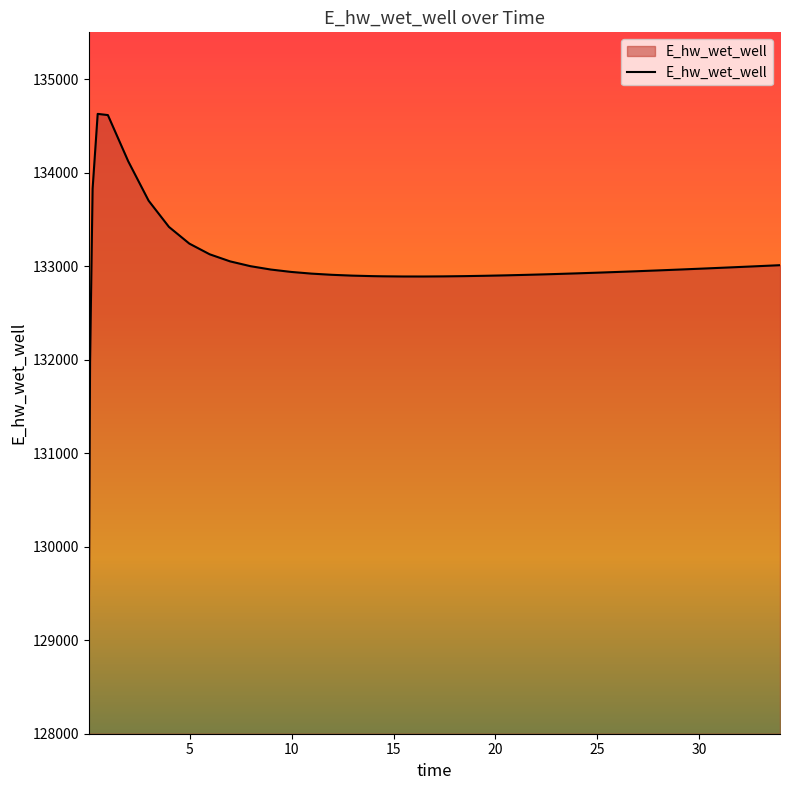

What is the maximum value shown in the chart?

134628.0